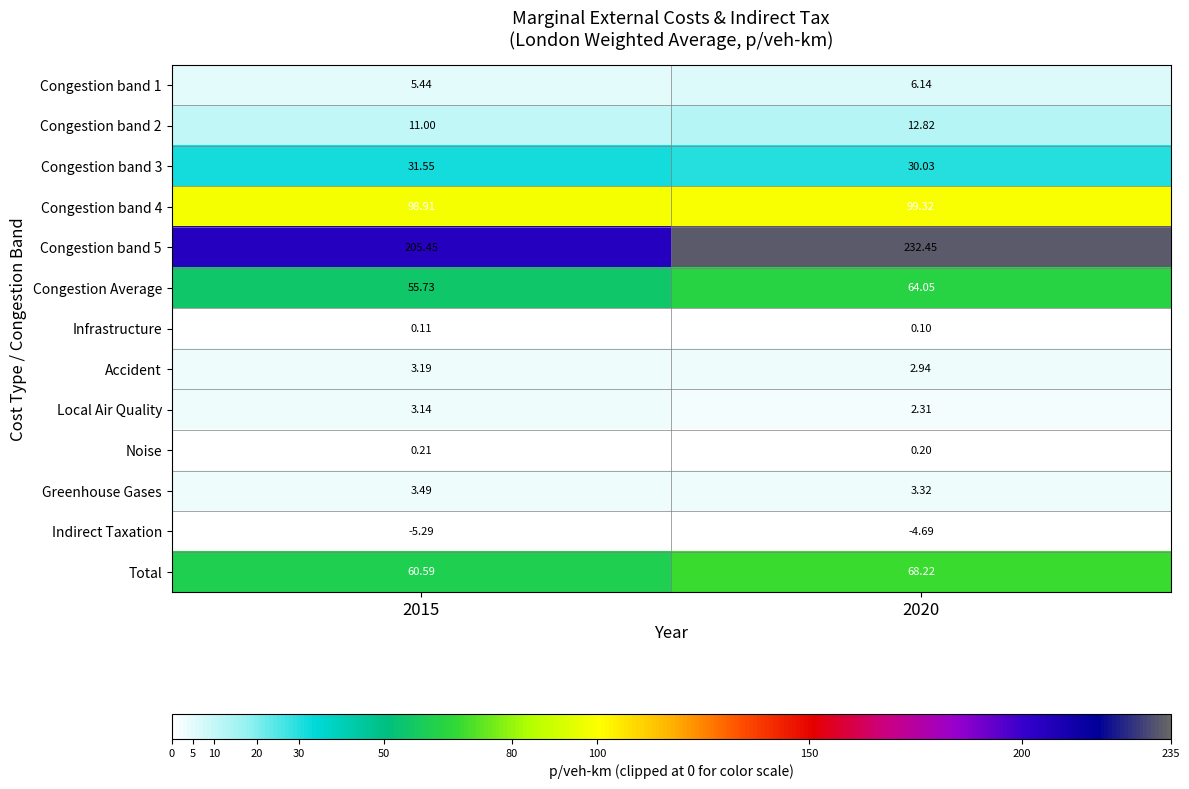

Is the value of Congestion band 4 at 2015 greater than the value of Congestion band 3 at 2020?

Yes